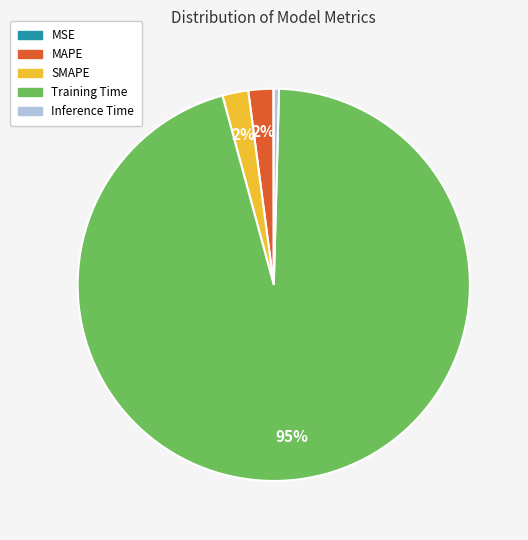

What percentage is the MAPE slice, to the nearest percent?

2%